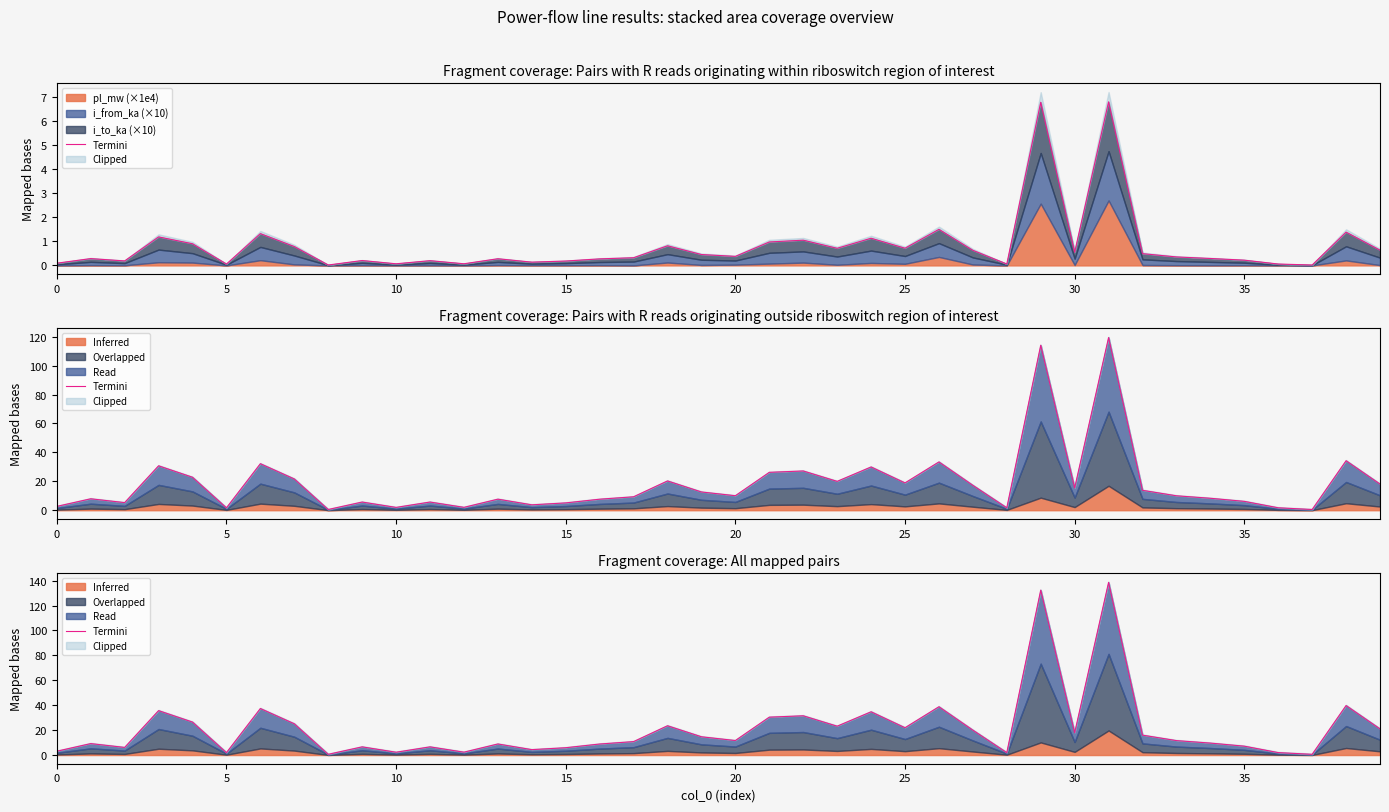

Read the value at 9.

6.6